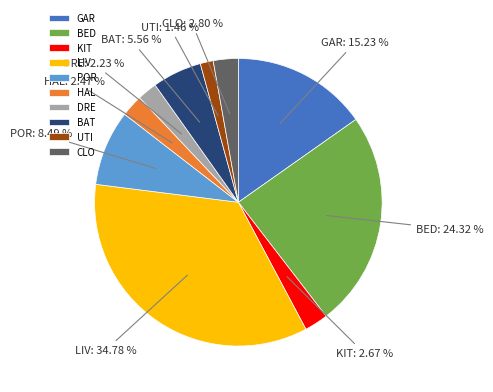

Which category has the smallest portion of the pie?

UTI